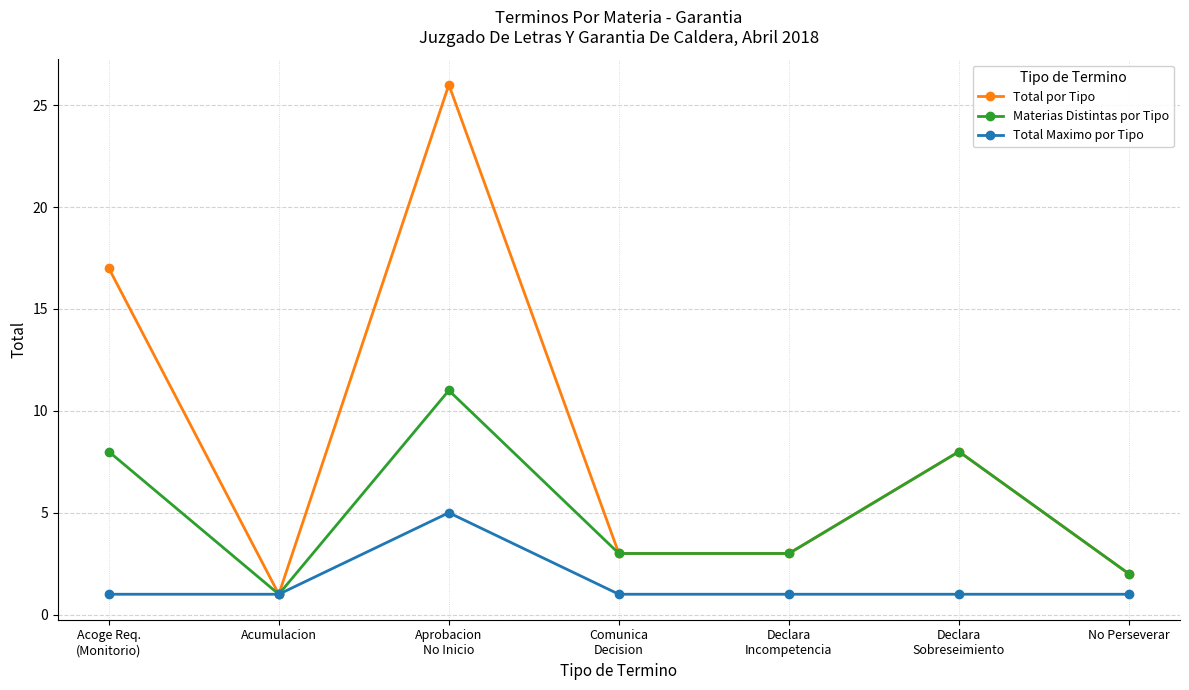

What are all the series names shown in the legend?

Total por Tipo, Materias Distintas por Tipo, Total Maximo por Tipo